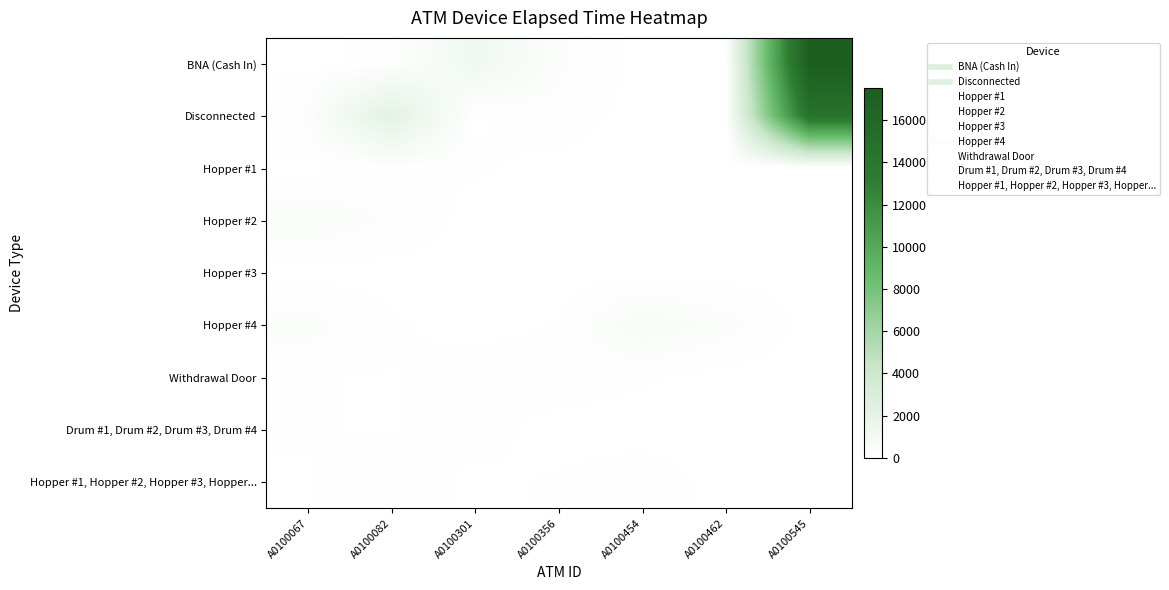

At which category is the sum across all series the highest?

A0100545